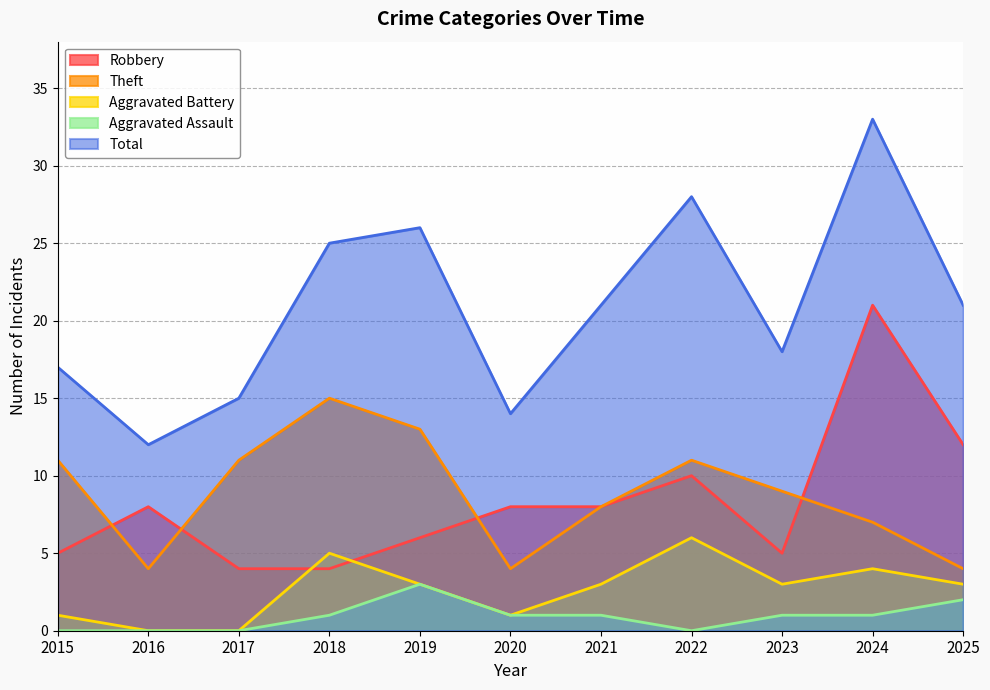

How many lines are shown in the chart?

5